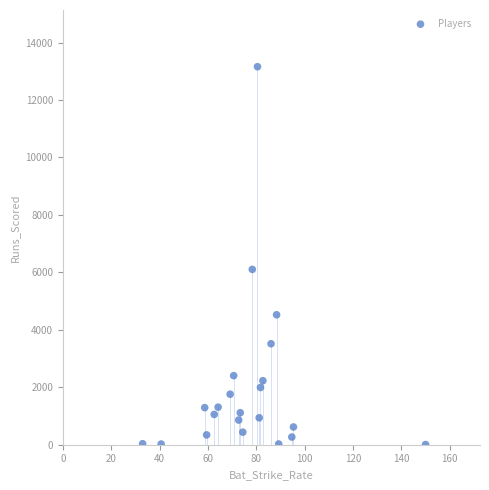

What is the range of Y values (max minus min)?

13152